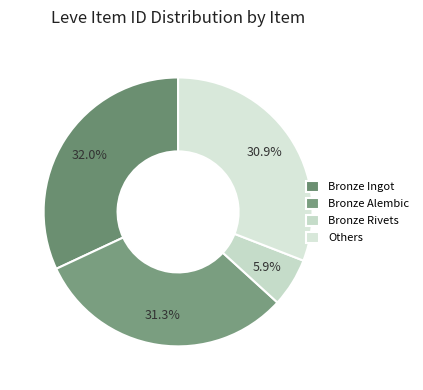

Is there a majority slice in this chart?

No